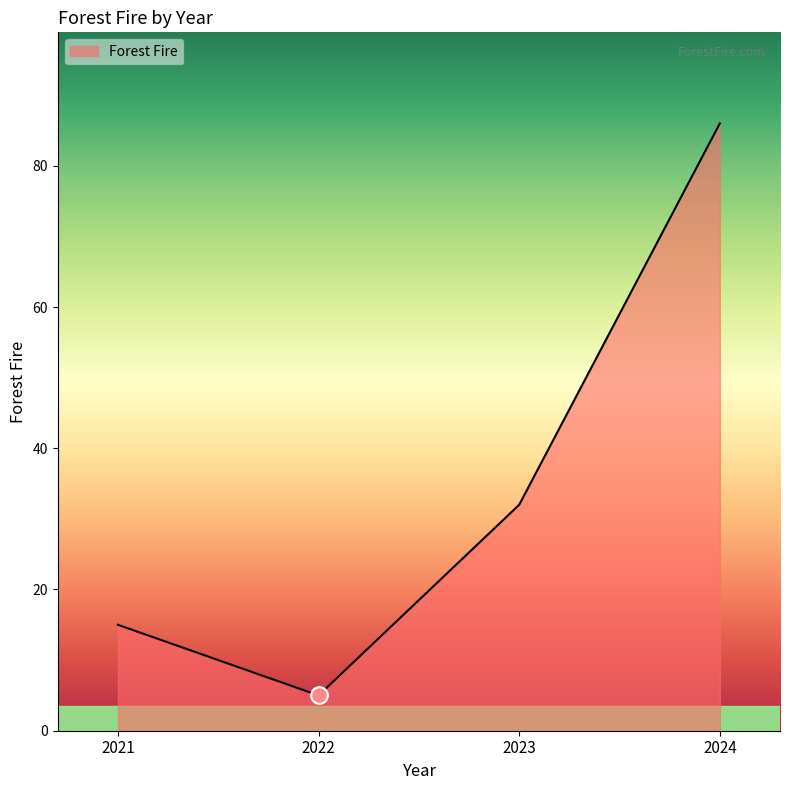

True or false: the data shows 15 at 2021.

True